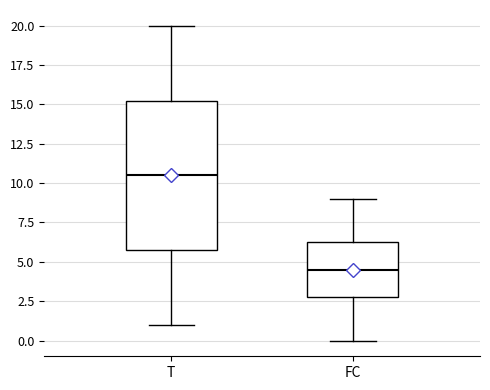

Where is the lower edge of the box for T on the y-axis? The values are not printed on the chart, so give them approximately, as read against the axis.

6.0